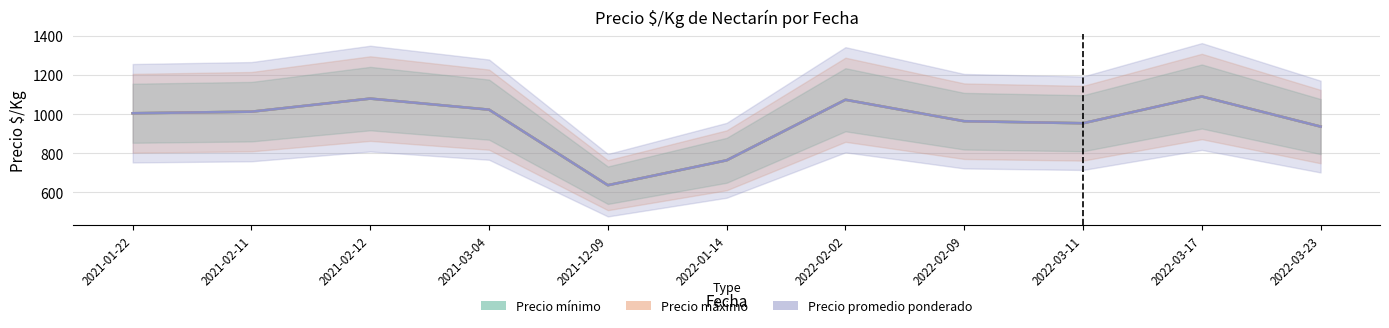

How many data points does each series have?

11